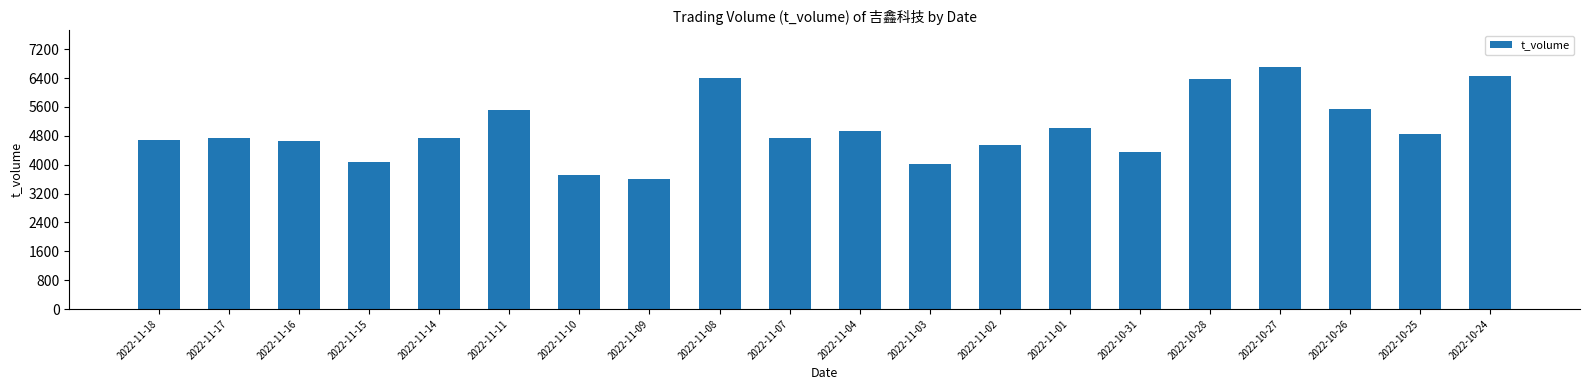

What is the difference between the values at 2022-11-03 and 2022-11-02?

531